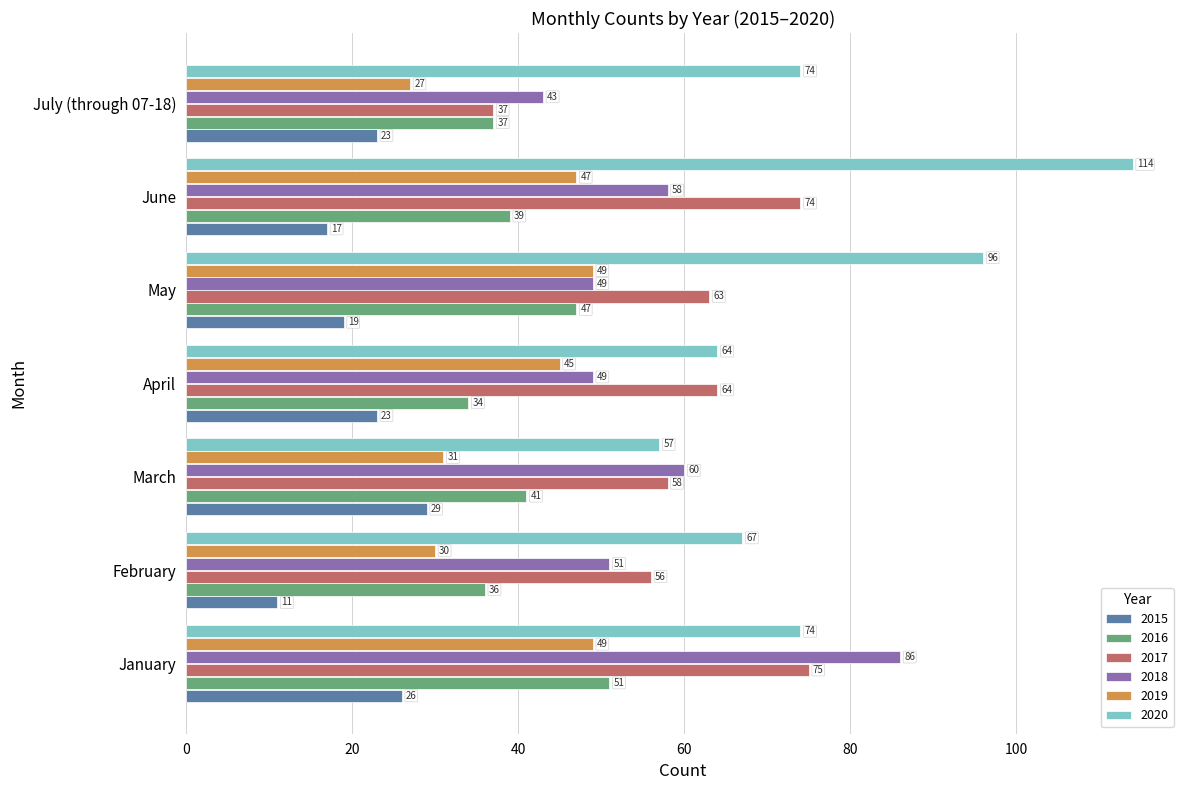

Which label corresponds to the smallest value in the chart?

February